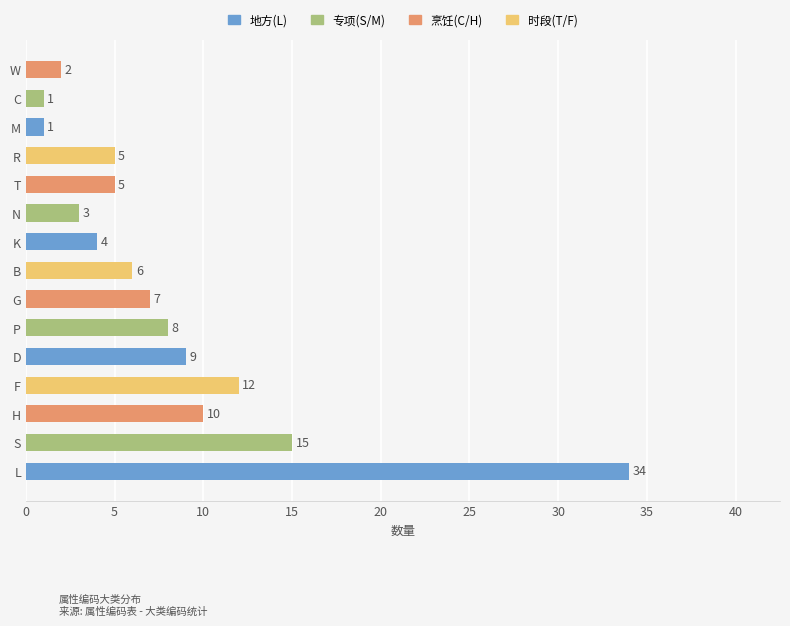

True or false: the data shows 6 at F.

False